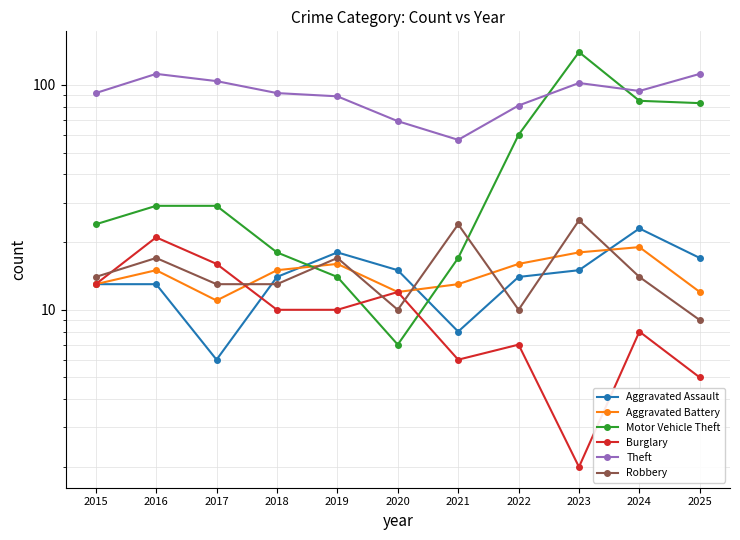

What are all the series names shown in the legend?

Aggravated Assault, Aggravated Battery, Motor Vehicle Theft, Burglary, Theft, Robbery